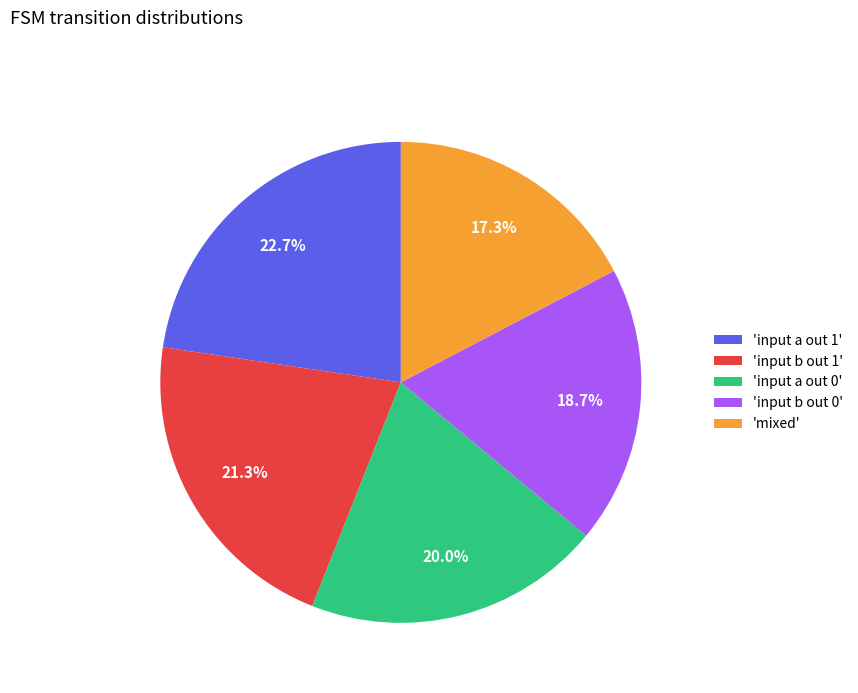

To the nearest percent, what is the average slice percentage?

20%